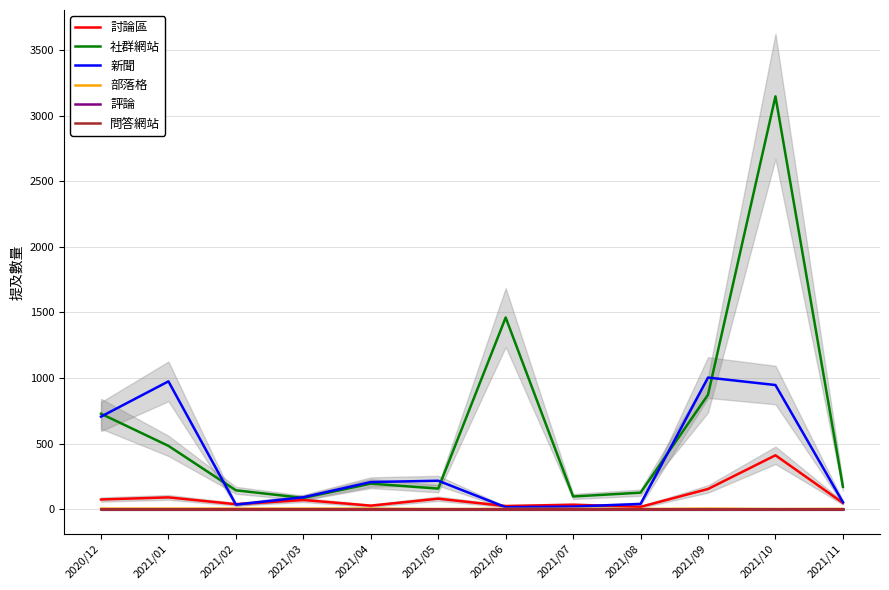

What is the value of the 討論區 point at the 3rd from the left?

37